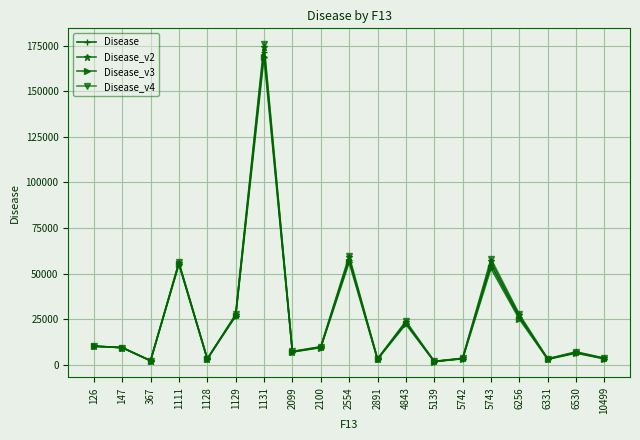

True or false: Disease_v3 has more than 2 points higher than both neighbors.

True